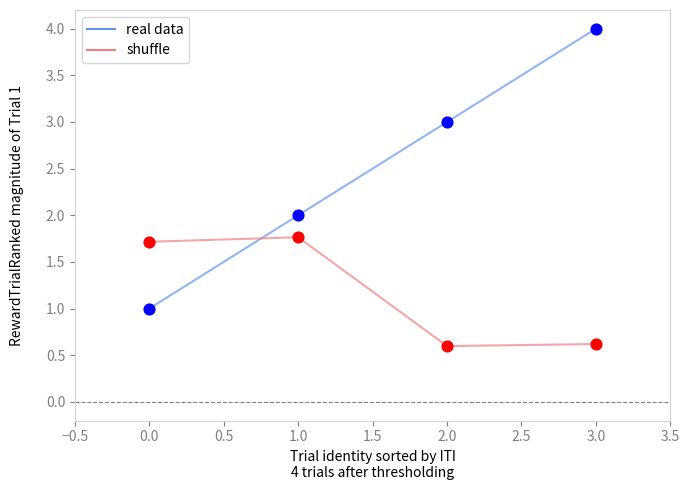

What is the total value across all series at 2.0?

3.6